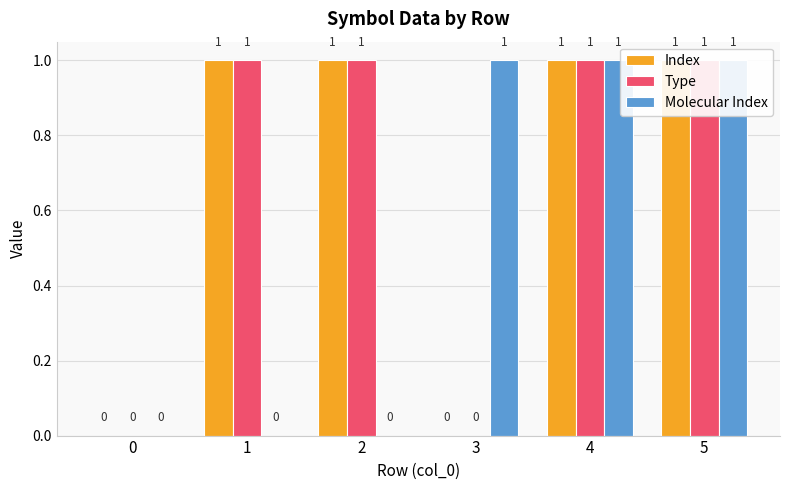

How many values in the Type series are below 1?

2